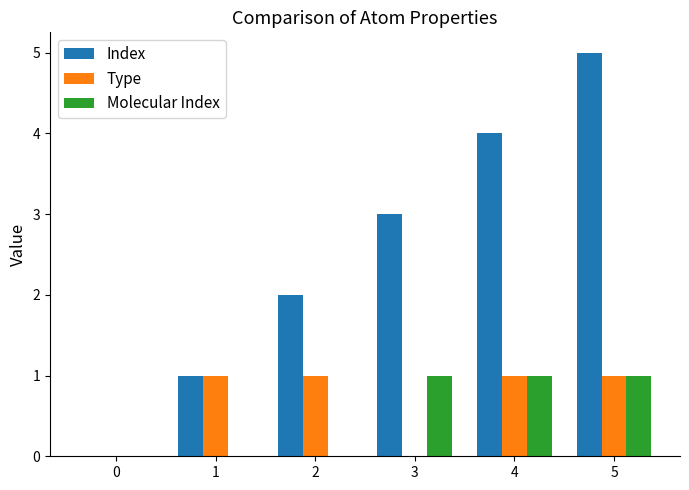

The value of Molecular Index at 0 is 0. True or false?

True